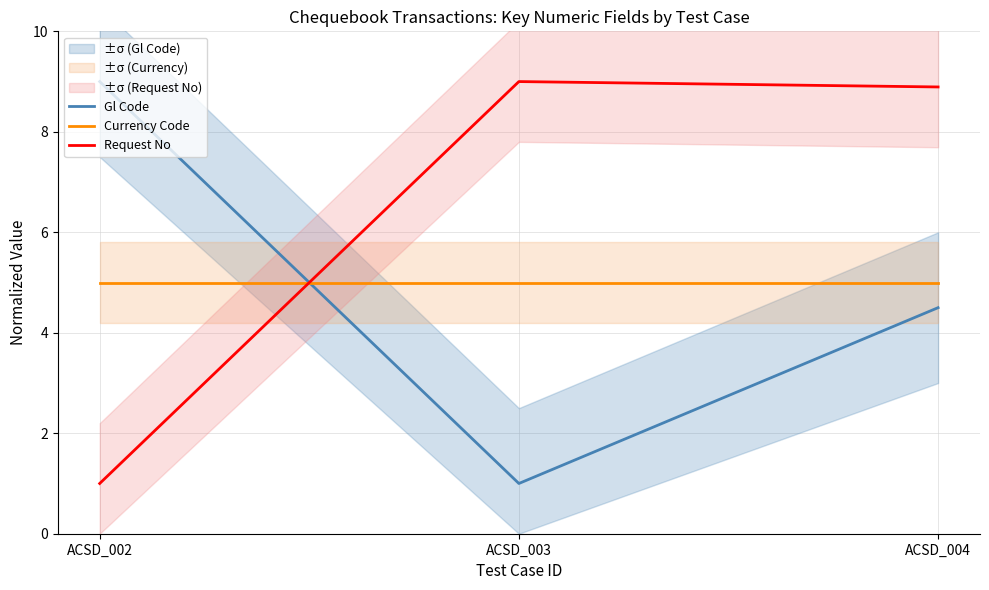

Reading left to right, extract all data points from this chart.

Gl Code: ACSD_002=9.0	ACSD_003=1.0	ACSD_004=4.5
Currency Code: ACSD_002=5.0	ACSD_003=5.0	ACSD_004=5.0
Request No: ACSD_002=1.0	ACSD_003=9.0	ACSD_004=8.9